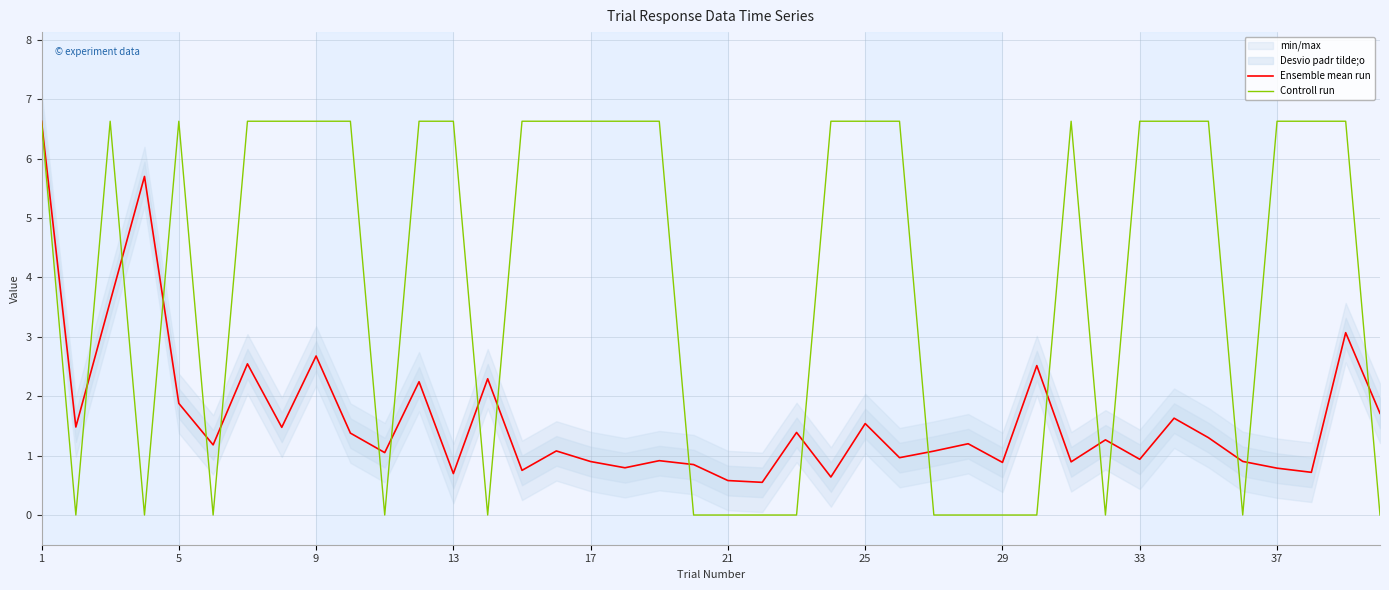

How many data points in Controll run are above 6?

24